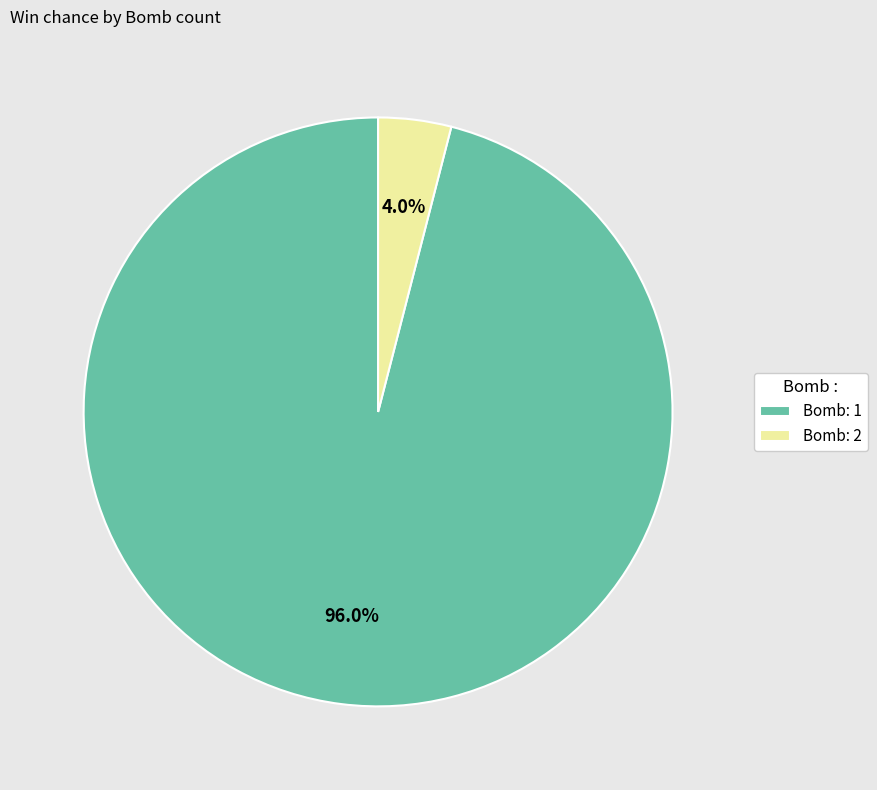

Combined, do Bomb: 2 and Bomb: 1 account for over 50%?

Yes